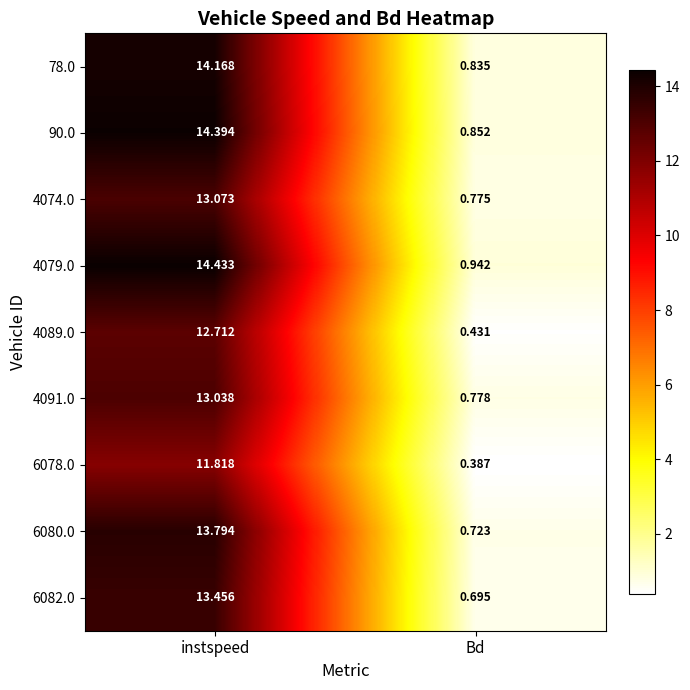

Which series has the largest total across all categories?

4079.0